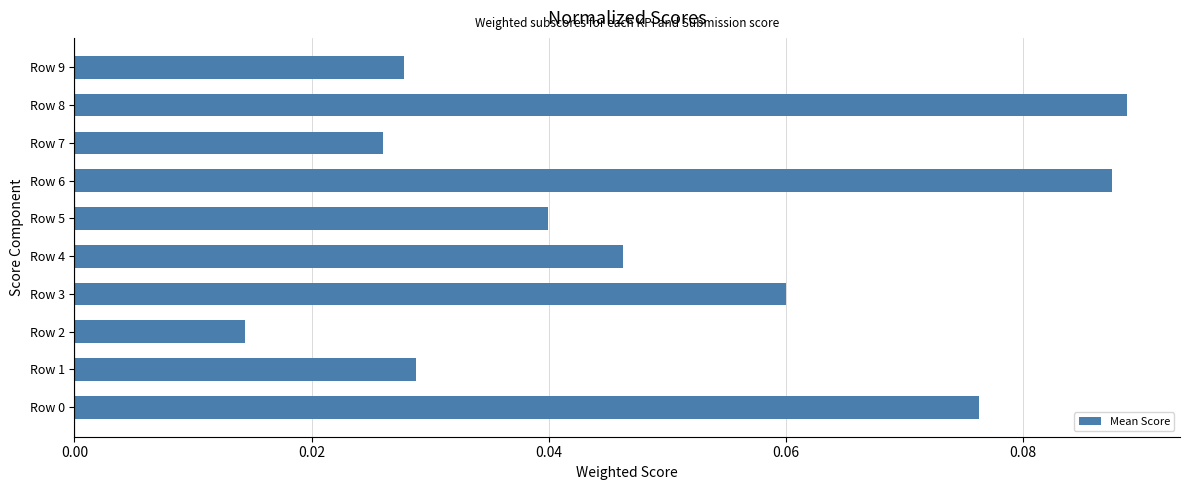

What is the change in value from Row 7 to Row 8?

+0.1